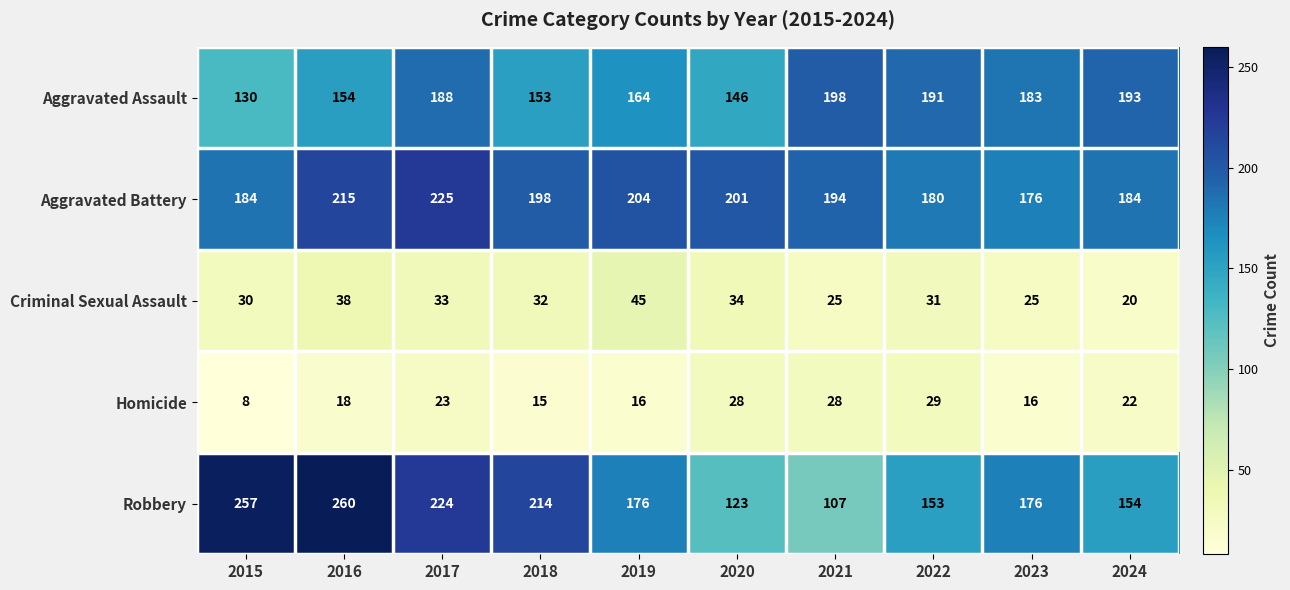

What is the difference between the maximum and second lowest values in the Homicide series?

14